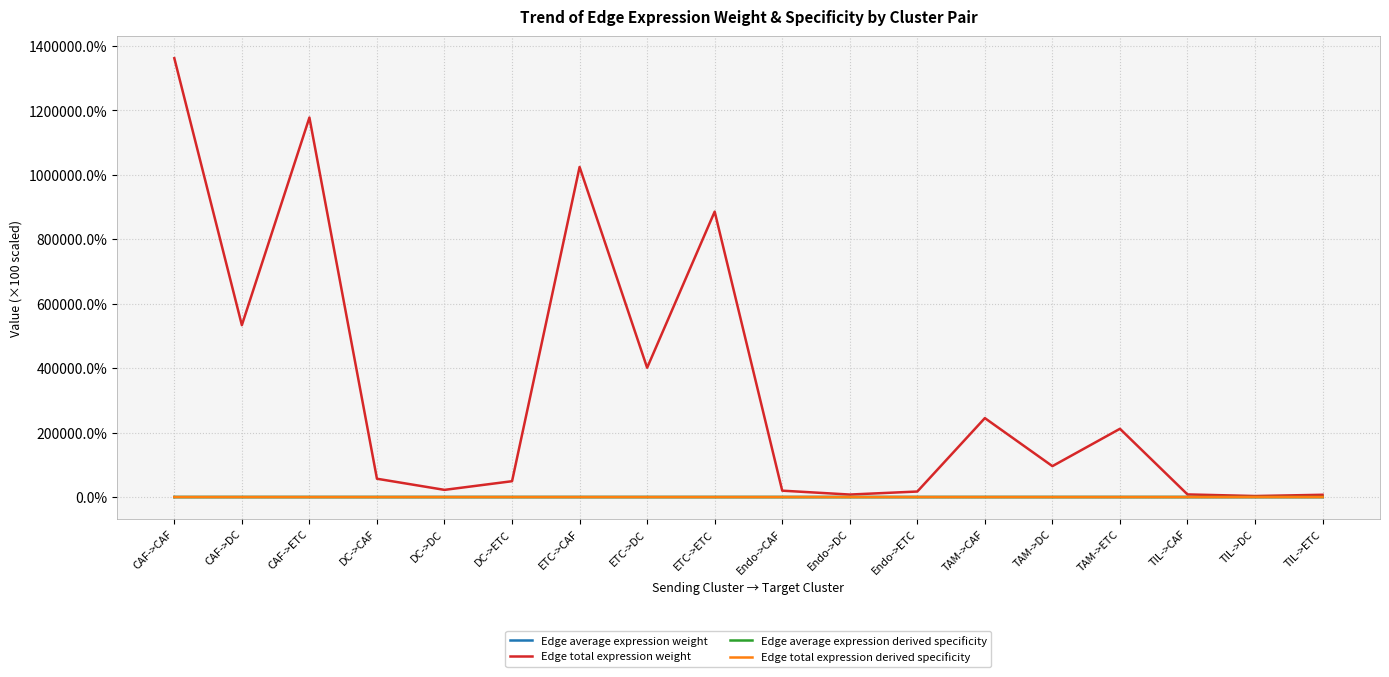

The Edge total expression weight series shows 244977.3 at TAM->CAF. True or false?

True